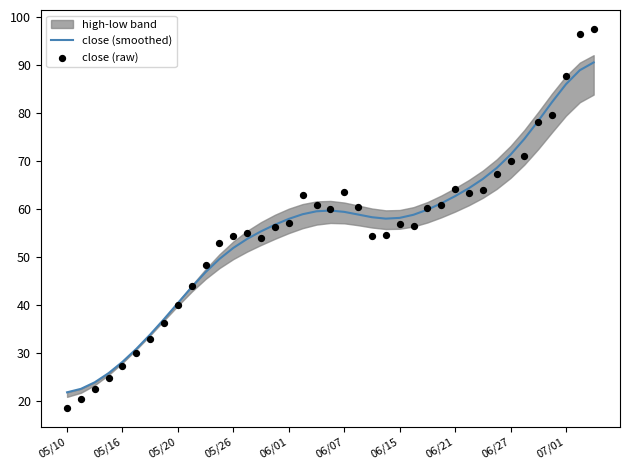

Which series reaches the maximum Y coordinate?

close (raw)